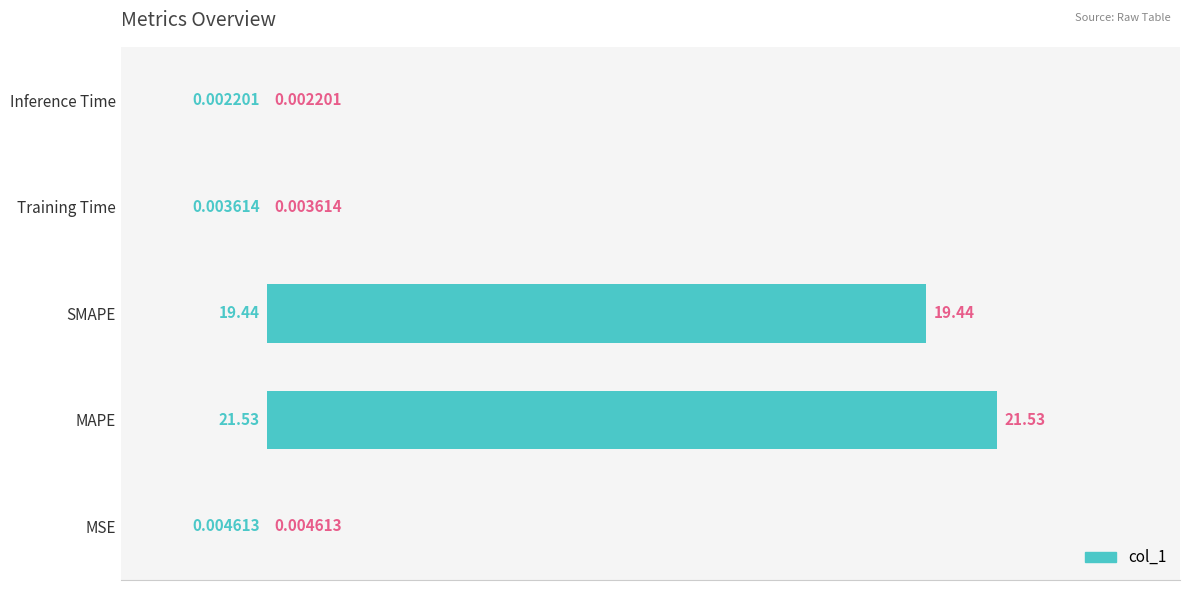

Between Training Time and Inference Time, which is larger?

Training Time